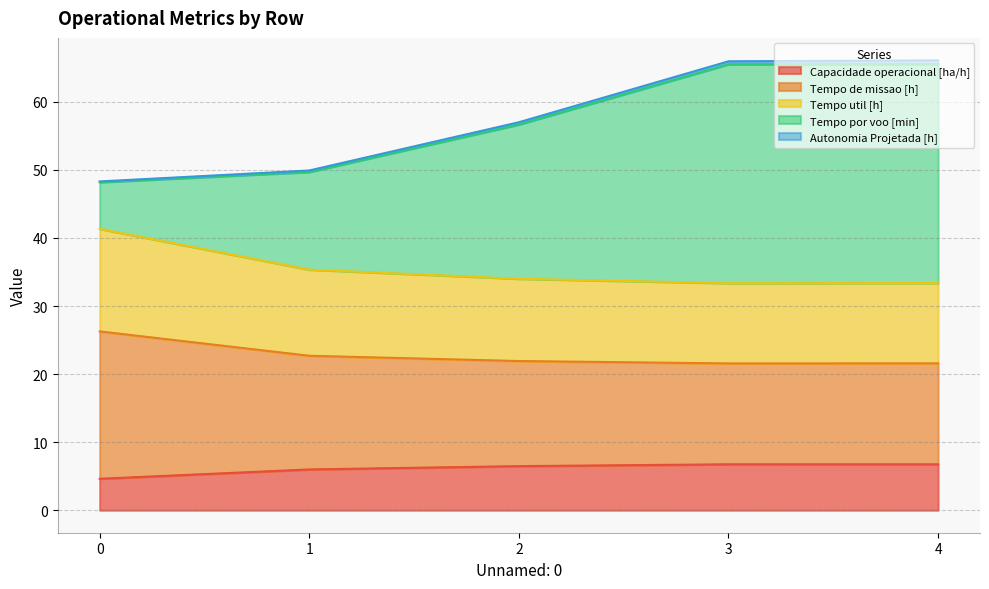

What is the maximum value for Capacidade operacional [ha/h]?

6.7